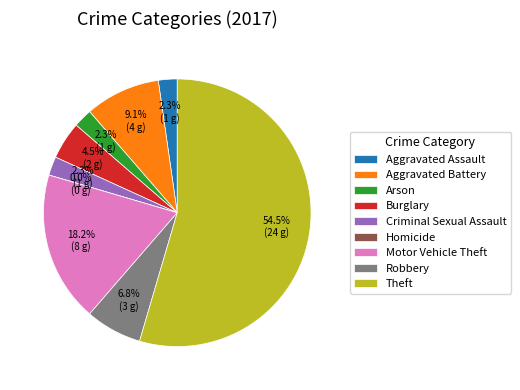

How many segments does this pie chart have?

9